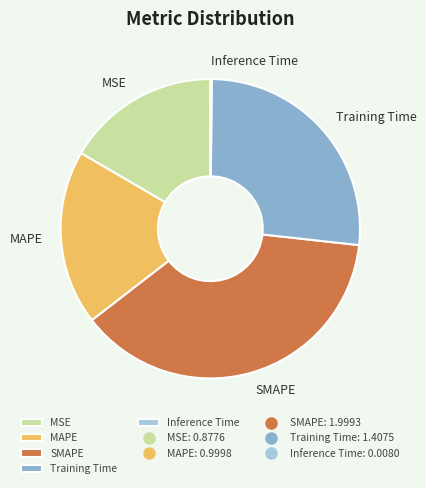

What is the largest slice in the pie chart?

SMAPE